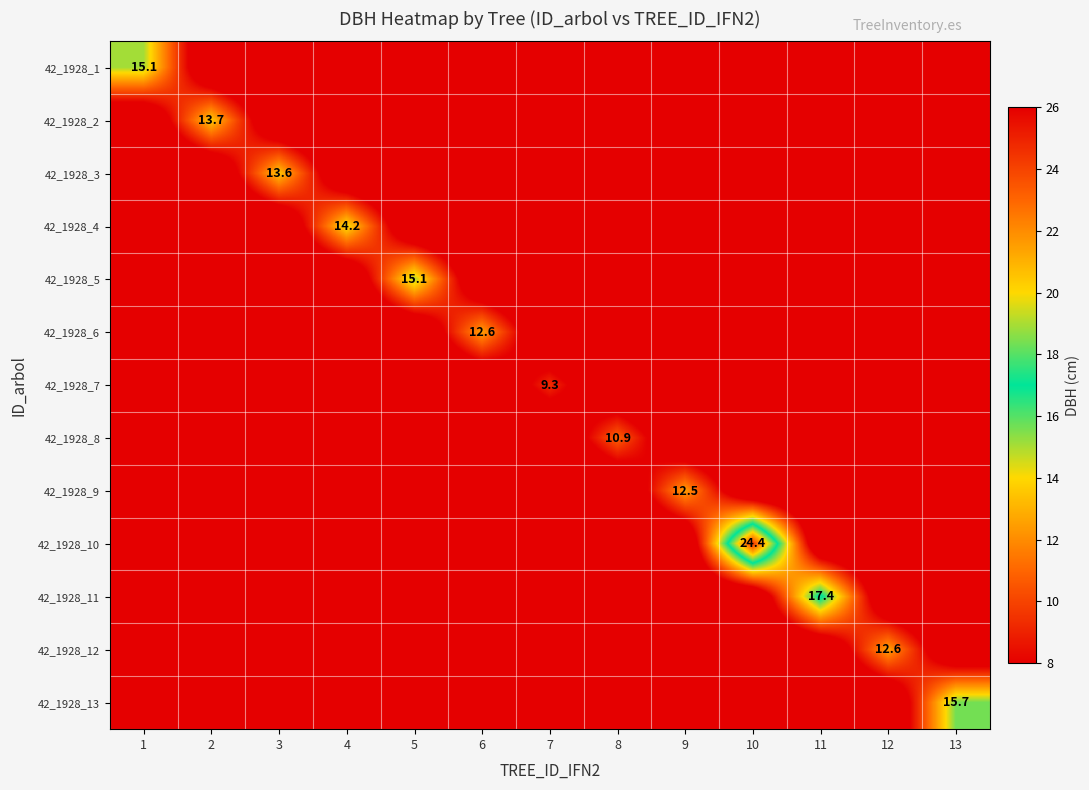

The value of 42_1928_1 at 1 is 3.4. True or false?

False